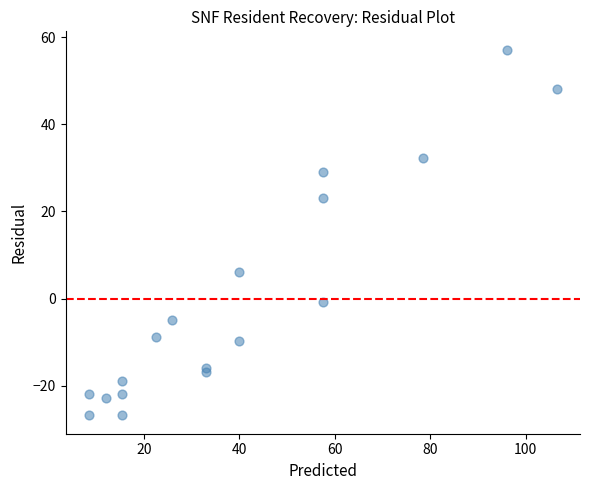

What is the range of Y values (max minus min)?

84.0